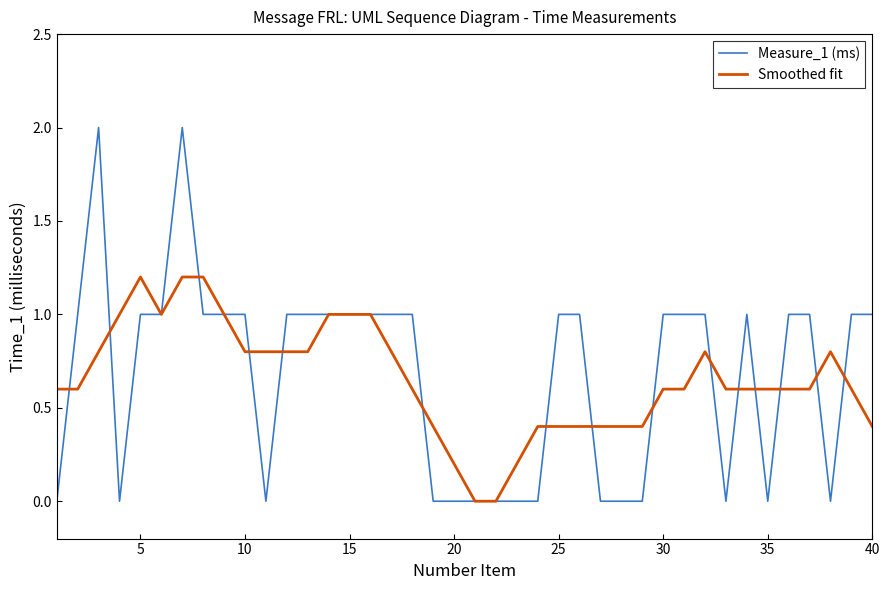

Rank the series by their maximum value, from highest to lowest.

Measure_1 (ms), Smoothed fit